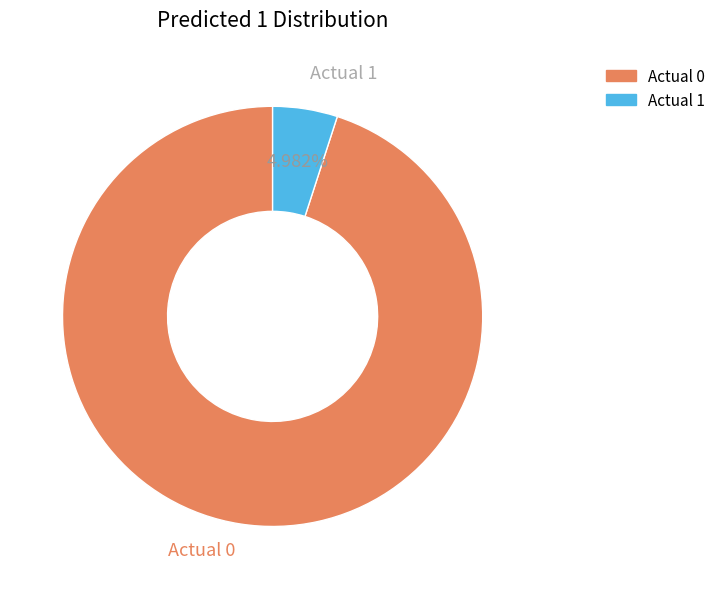

To the nearest percent, what is the average slice percentage?

50%